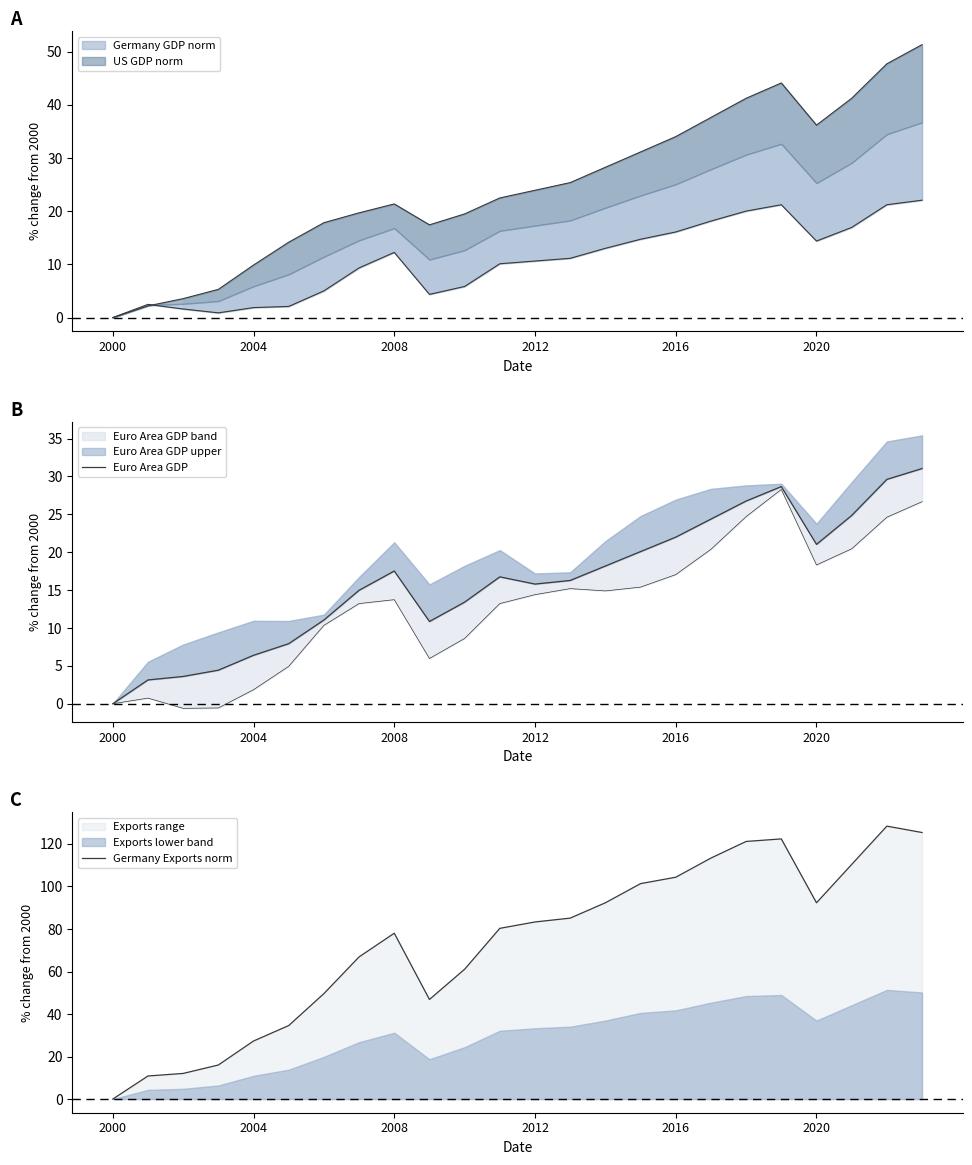

What is the sum of all Germany Exports norm values?

1763.5